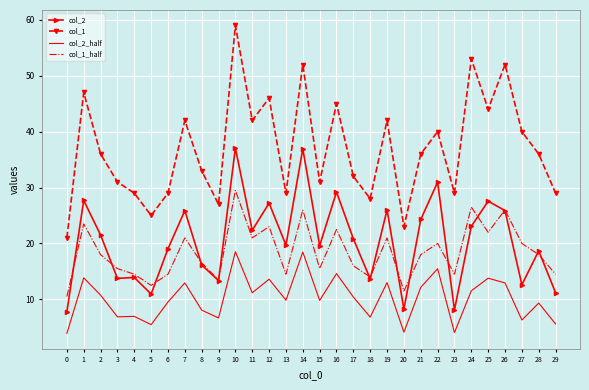

Is it true that col_2_half equals 10.1 at 29?

False